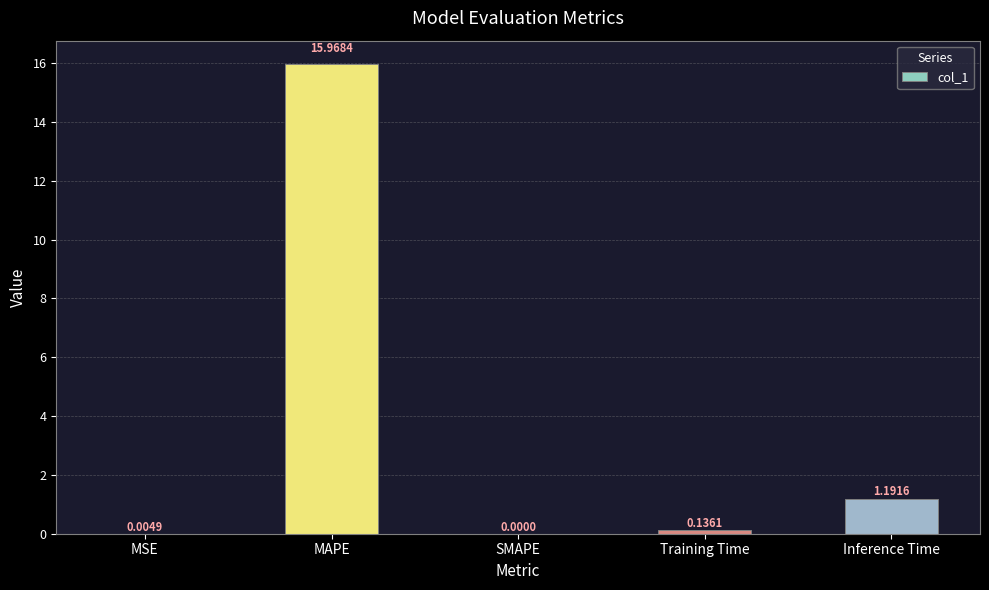

How many distinct data groups are displayed?

1